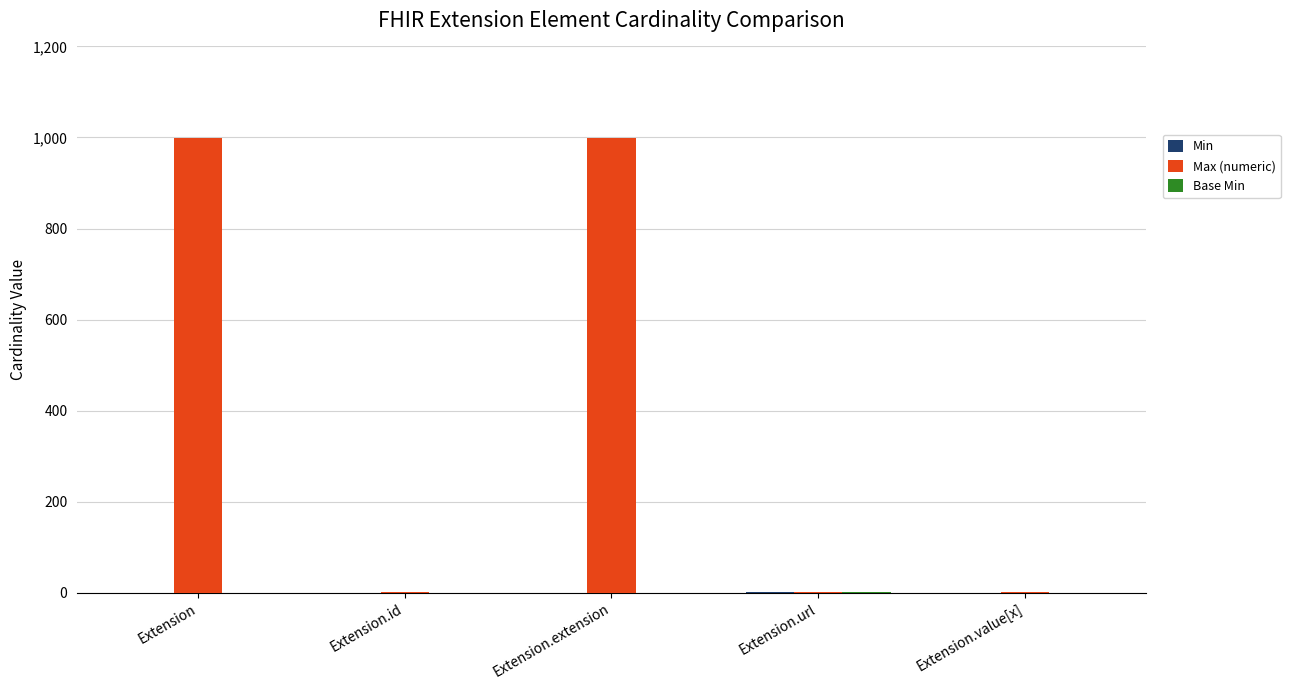

Is it true that Max (numeric) equals 593 at Extension.extension?

False